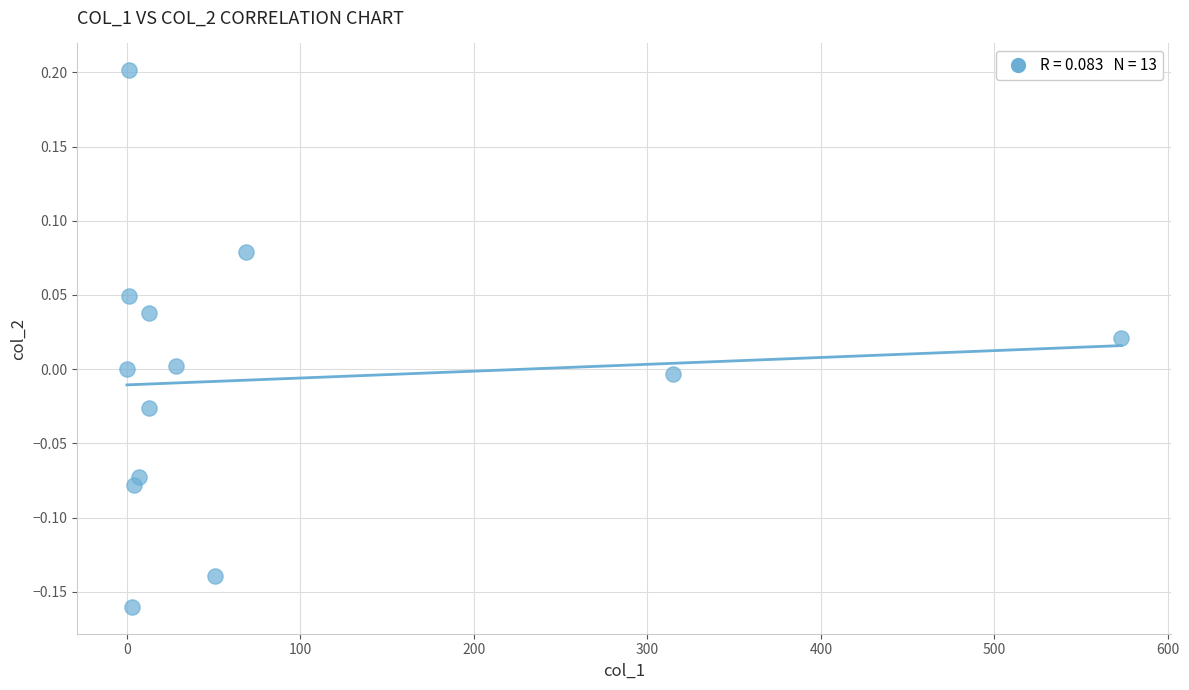

What is the range of Y values (max minus min)?

0.4